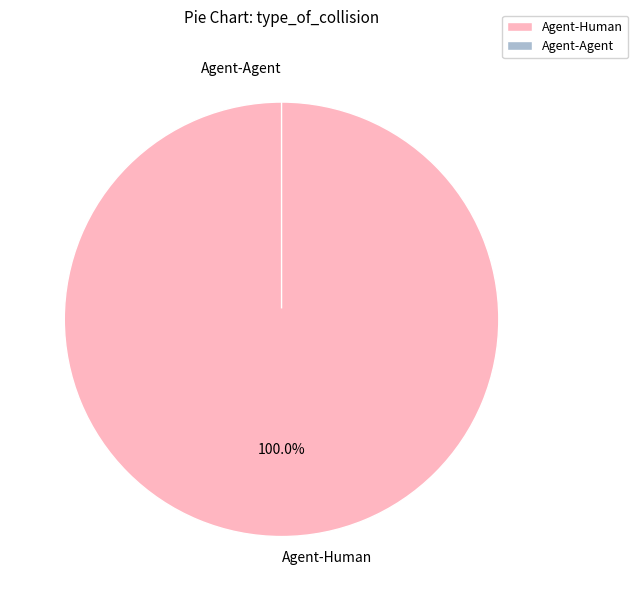

How many slices are in this pie chart?

2